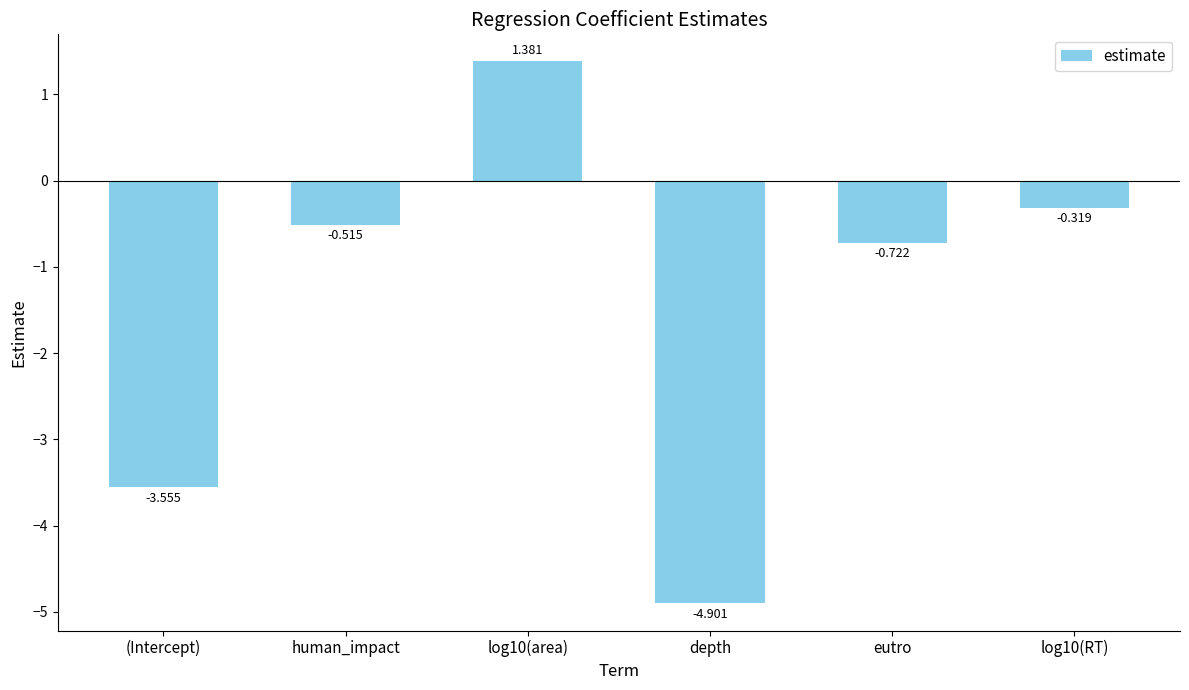

What is the label of the 6th bar from the right?

(Intercept)